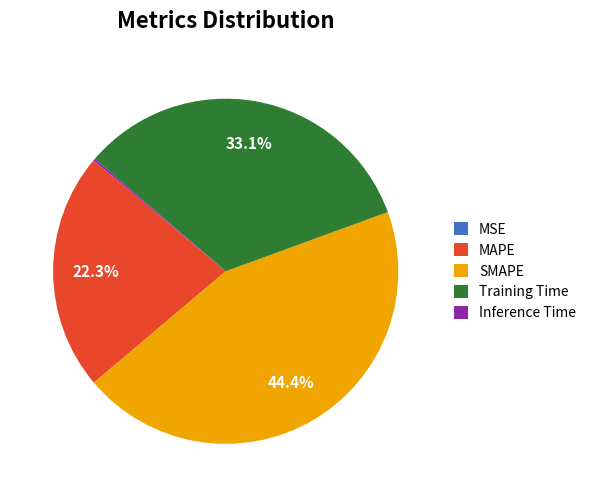

Combined, do SMAPE and Training Time account for over 50%?

Yes